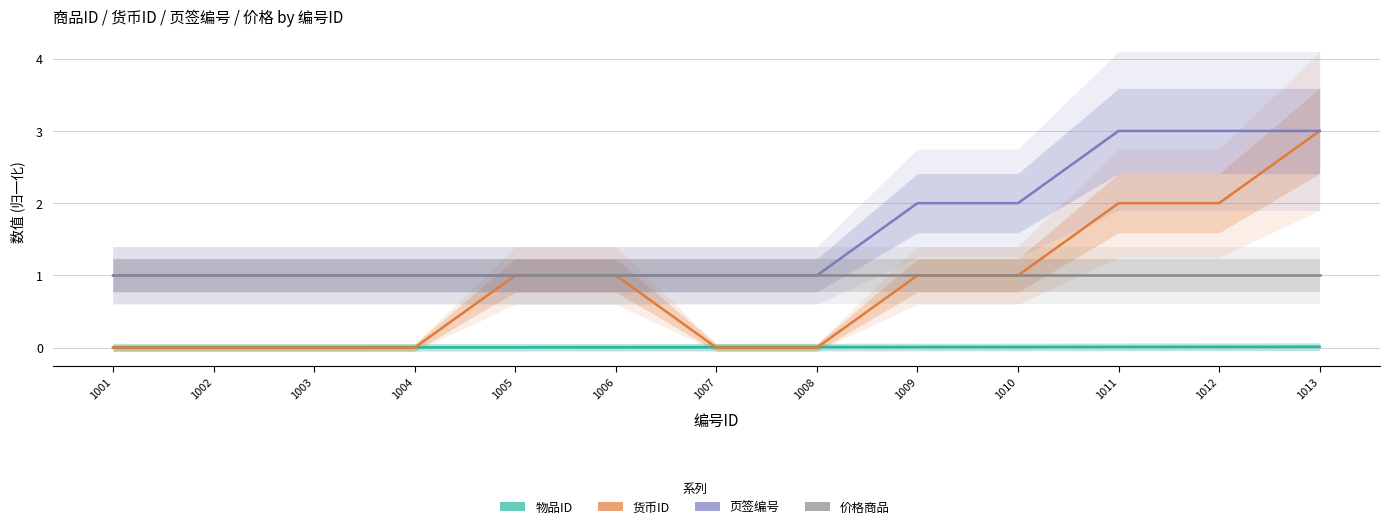

Is the value of 货币ID at 1012 greater than the value of 页签编号 at 1012?

No